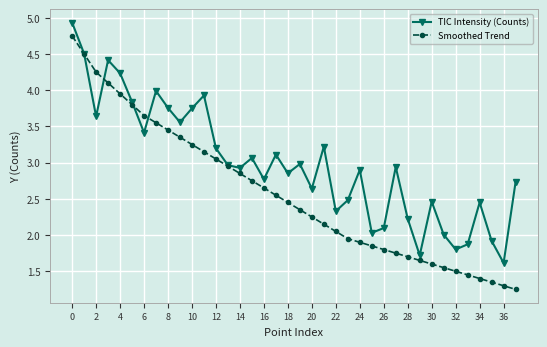

Which series has the largest total across all categories?

TIC Intensity (Counts)